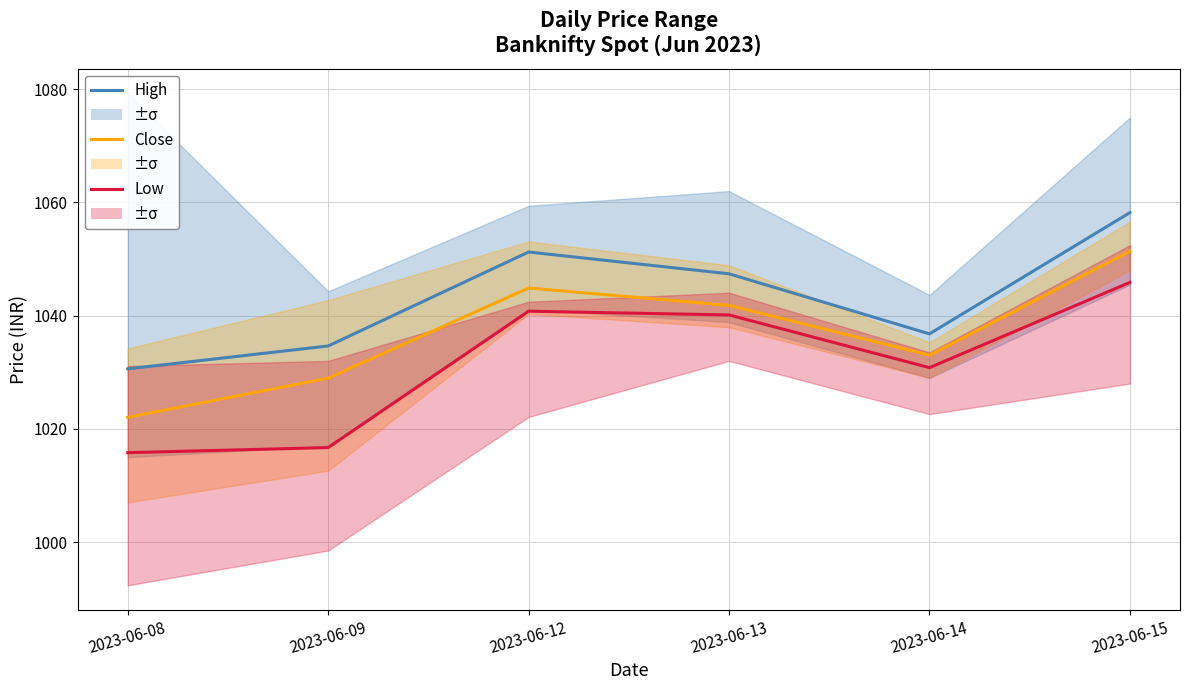

What is the average value of the Low series?

1031.7